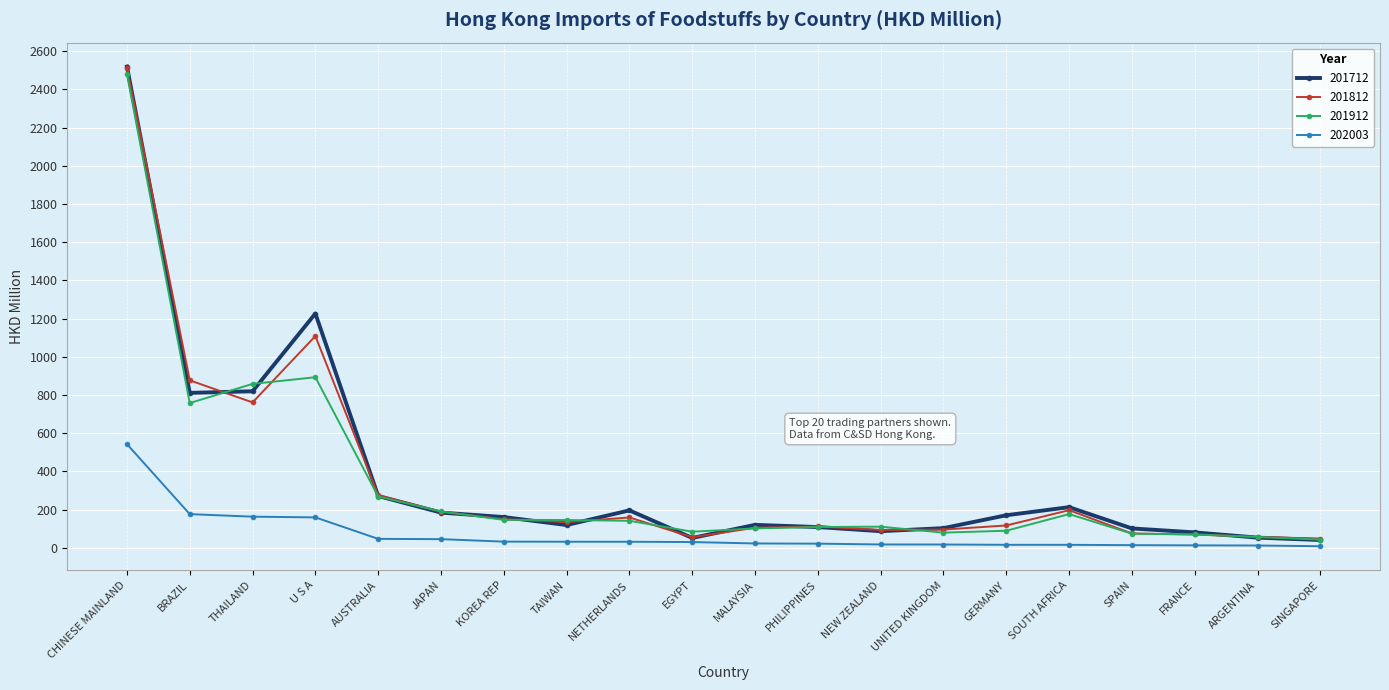

What is the difference between the 202003 values at CHINESE MAINLAND and FRANCE?

530.0